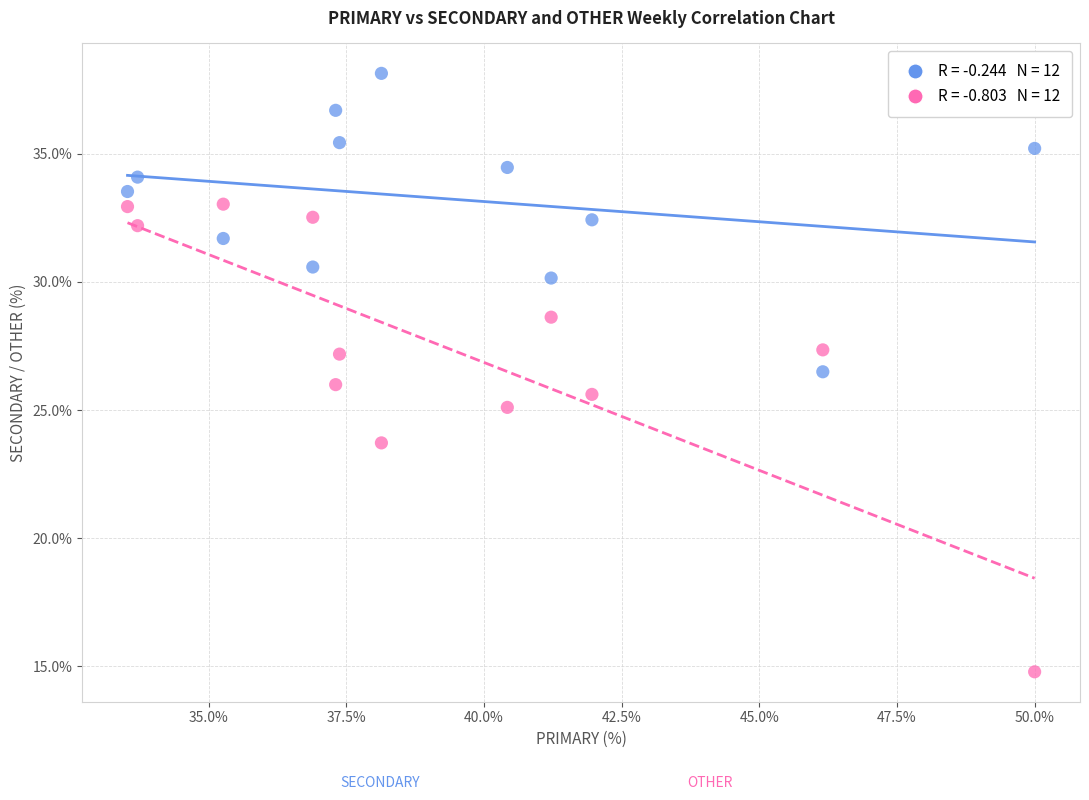

Across all data points, what is the range of X values (max minus min)?

16.5